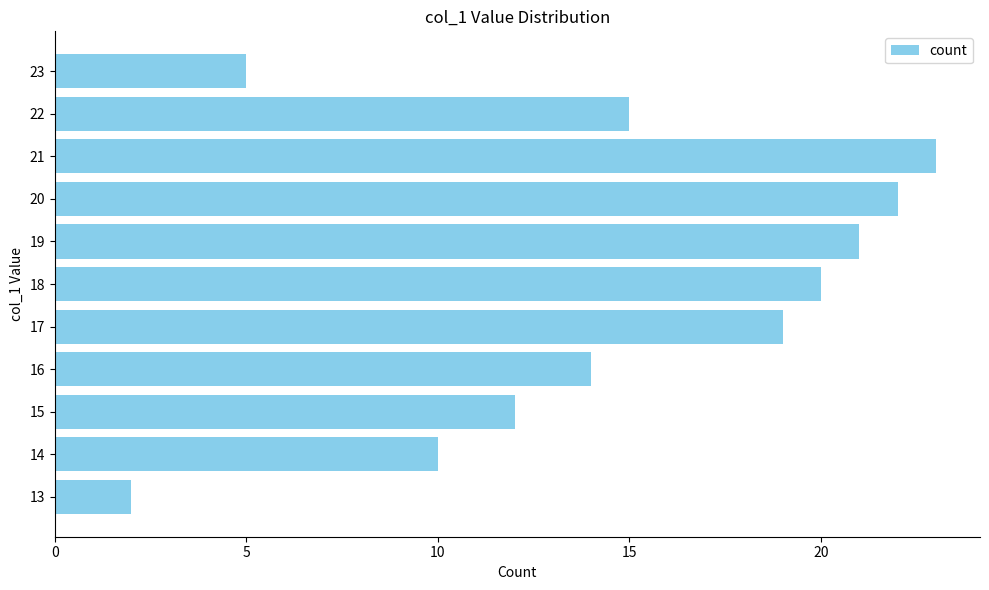

Rank the categories by value from lowest to highest.

13, 23, 14, 15, 16, 22, 17, 18, 19, 20, 21